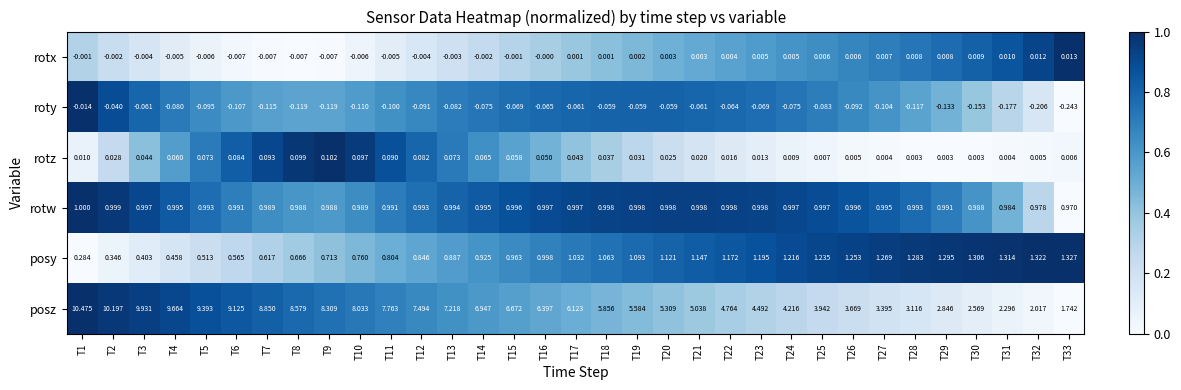

List the series in order of their peak value, lowest first.

roty, rotx, rotz, rotw, posy, posz